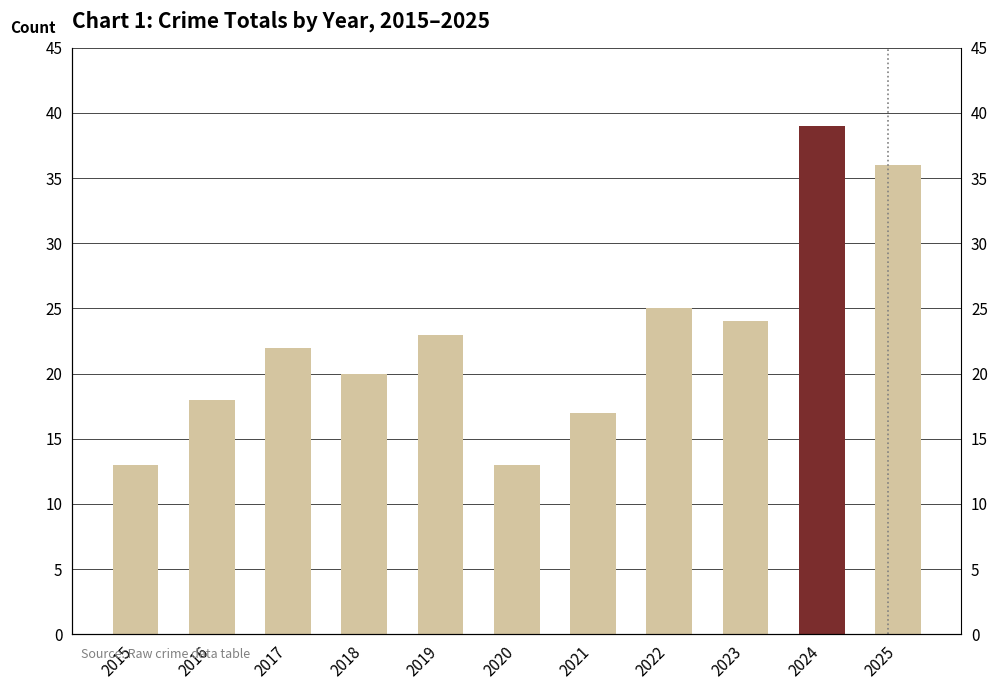

The value at 2022 is 25. True or false?

True